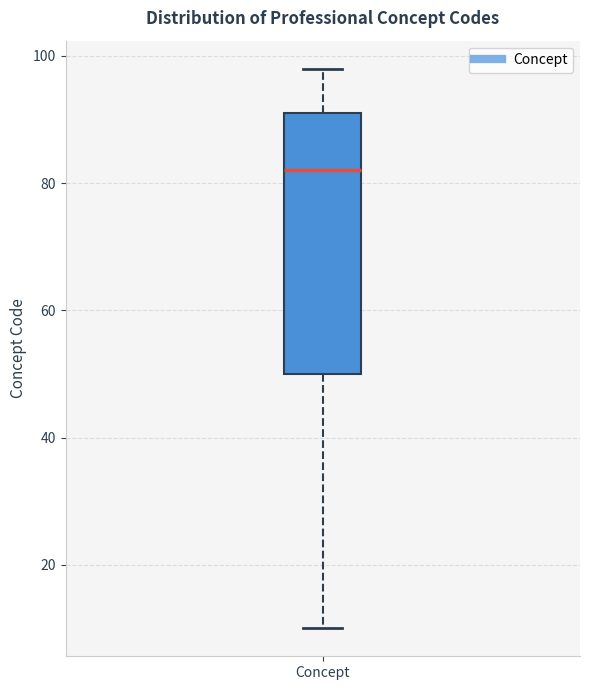

Where does the lower whisker of the box for Concept end on the y-axis? The values are not printed on the chart, so give them approximately, as read against the axis.

10